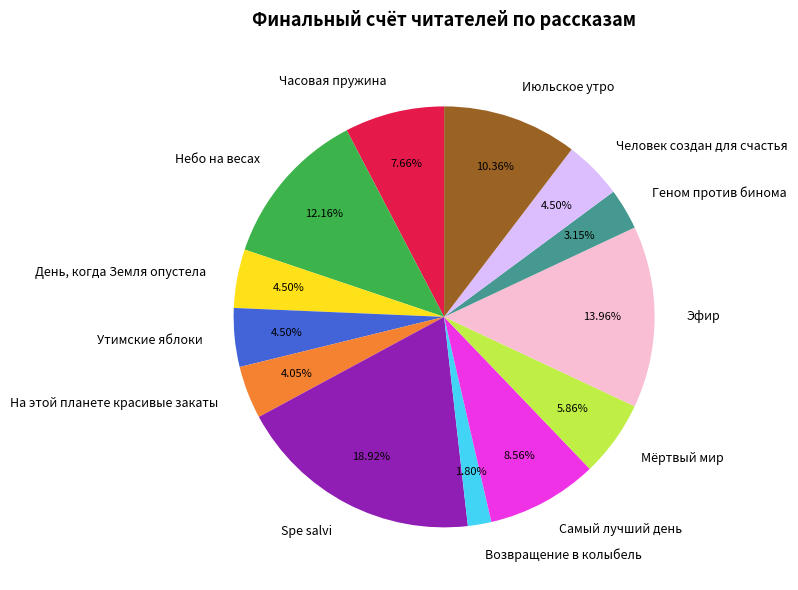

To the nearest percent, what is the difference between the Утимские яблоки and Эфир slice percentages?

9%